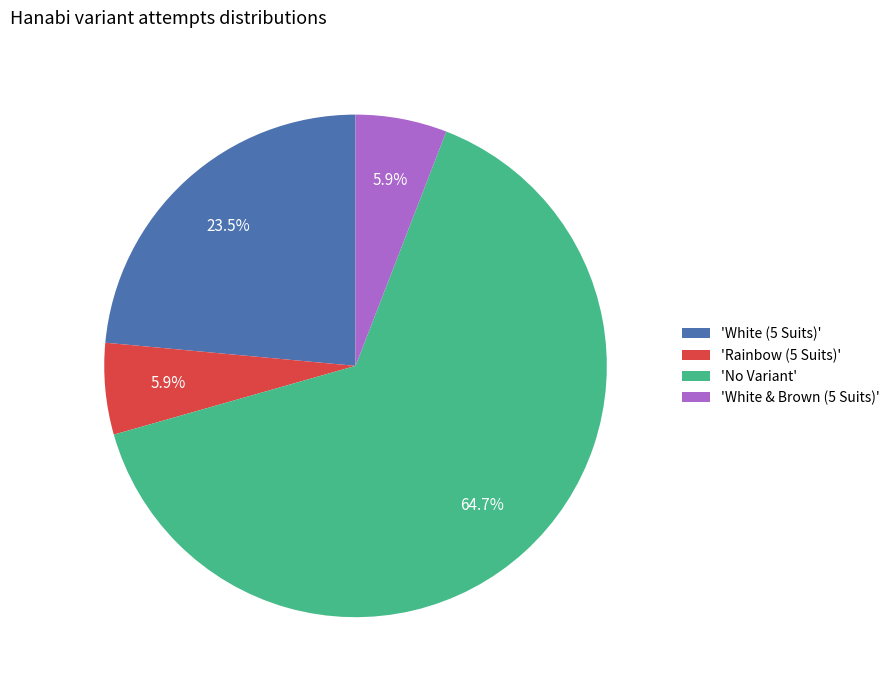

Do 'White (5 Suits)' and 'No Variant' together represent more than half of the pie?

Yes